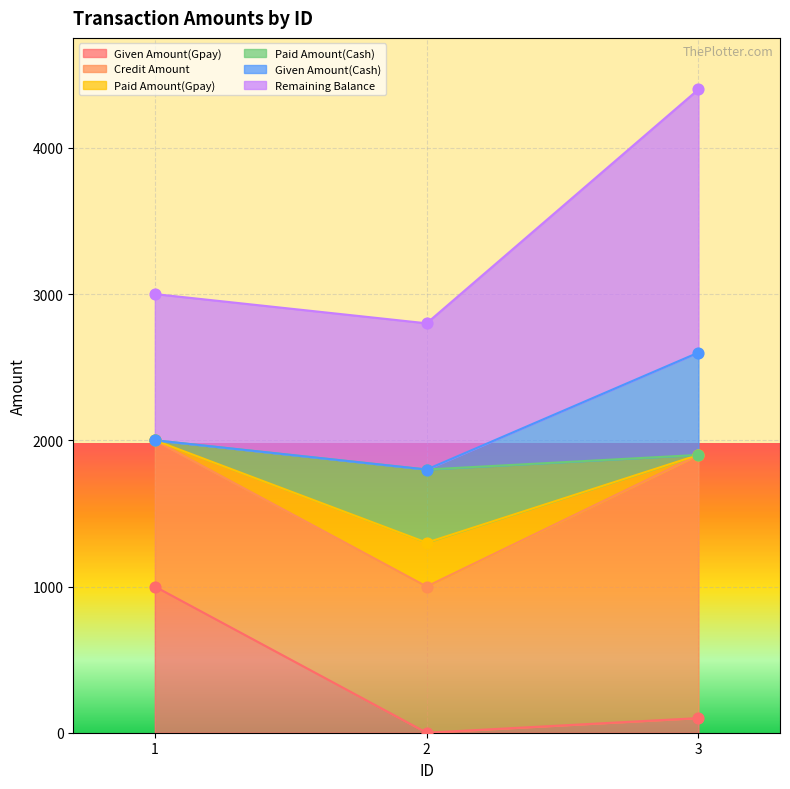

Which series reaches the minimum Y coordinate?

Given Amount(Gpay)